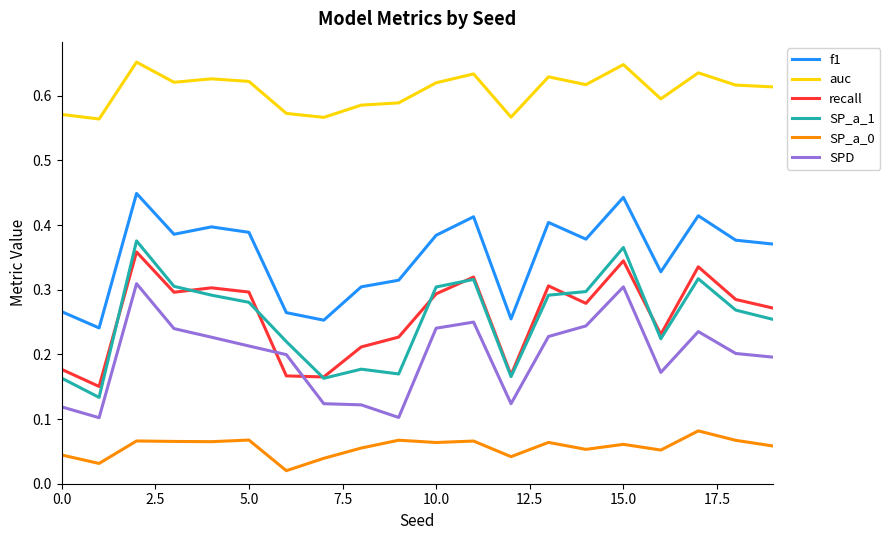

Which series has the largest total across all categories?

auc